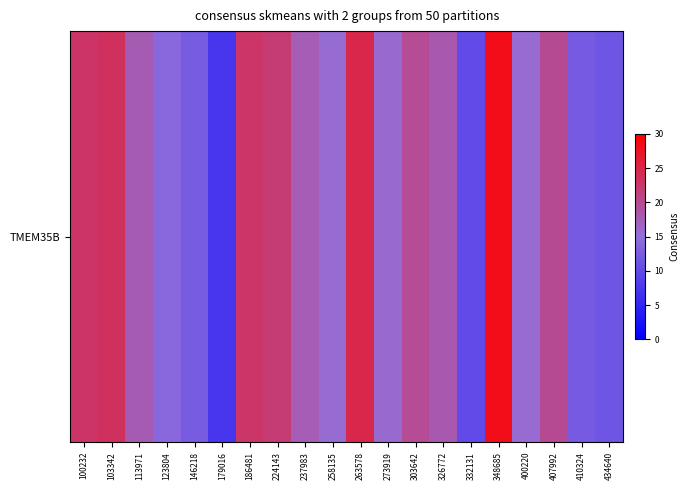

The value at 146218 is 12.3. True or false?

True